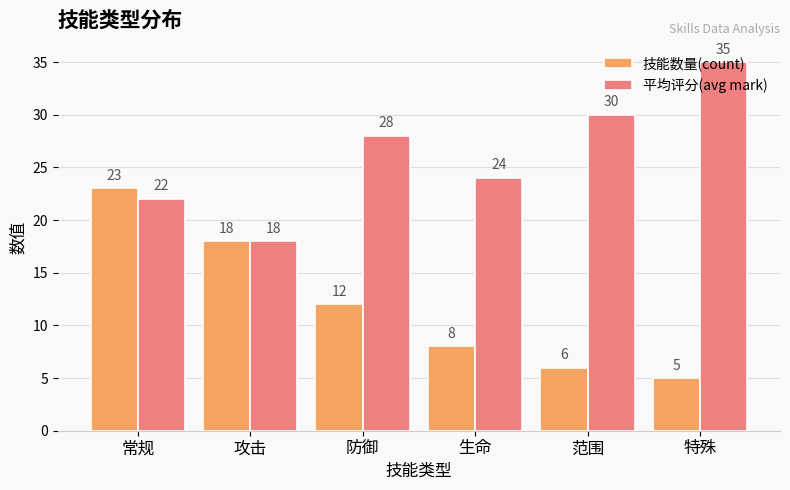

Which category has the lowest value in the 平均评分(avg mark) series?

攻击